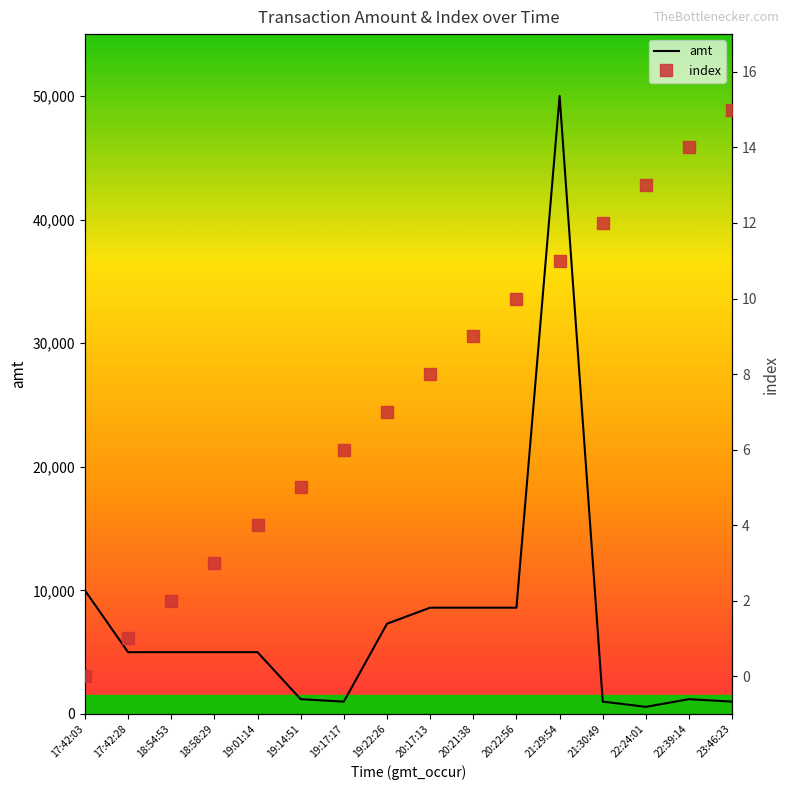

How many lines are shown in the chart?

2